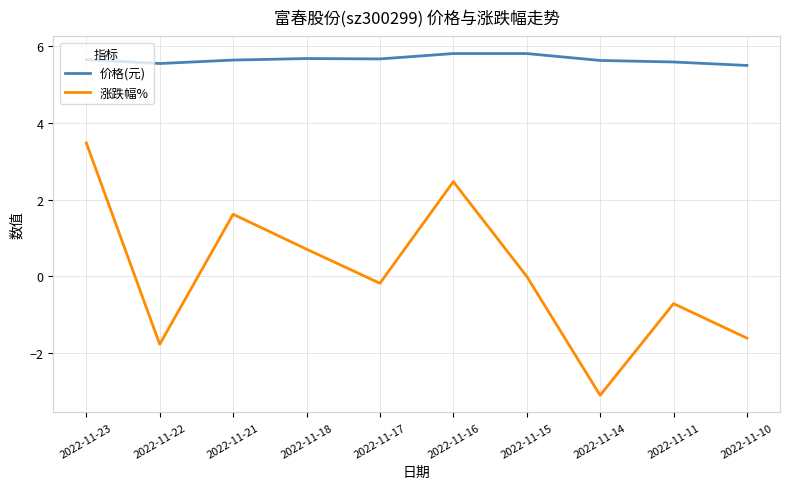

The value of 价格(元) at 2022-11-16 is 5.8. True or false?

True